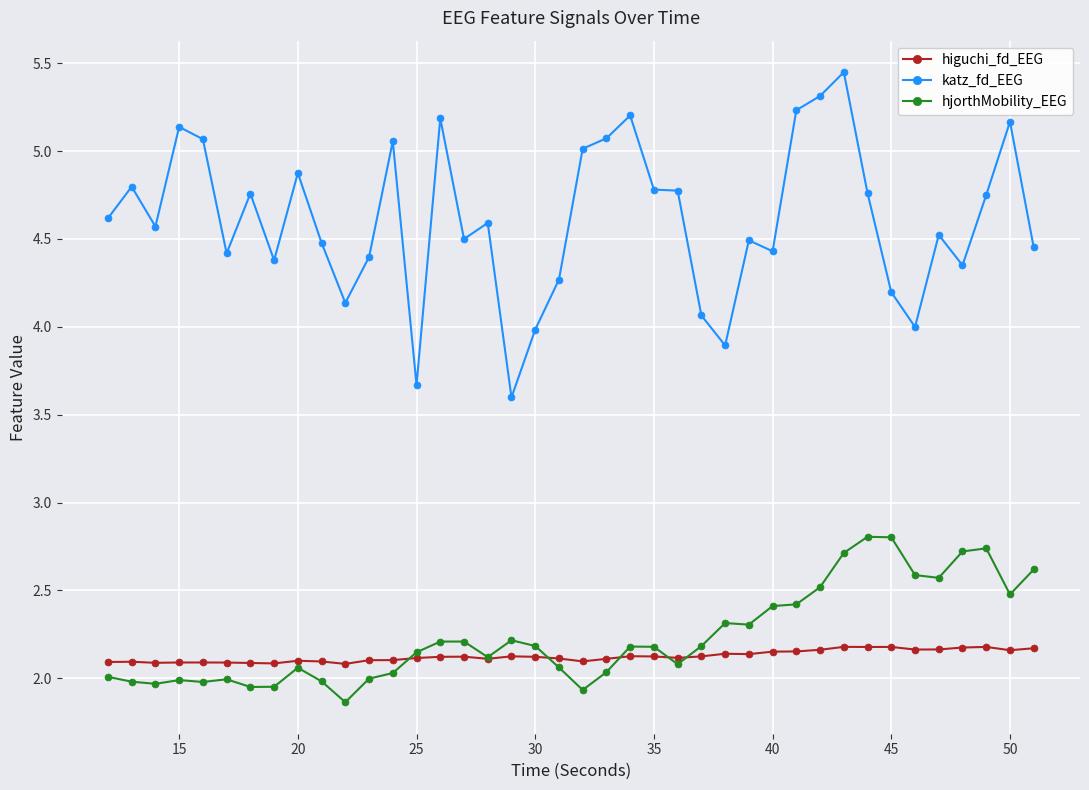

How many lines are shown in the chart?

3